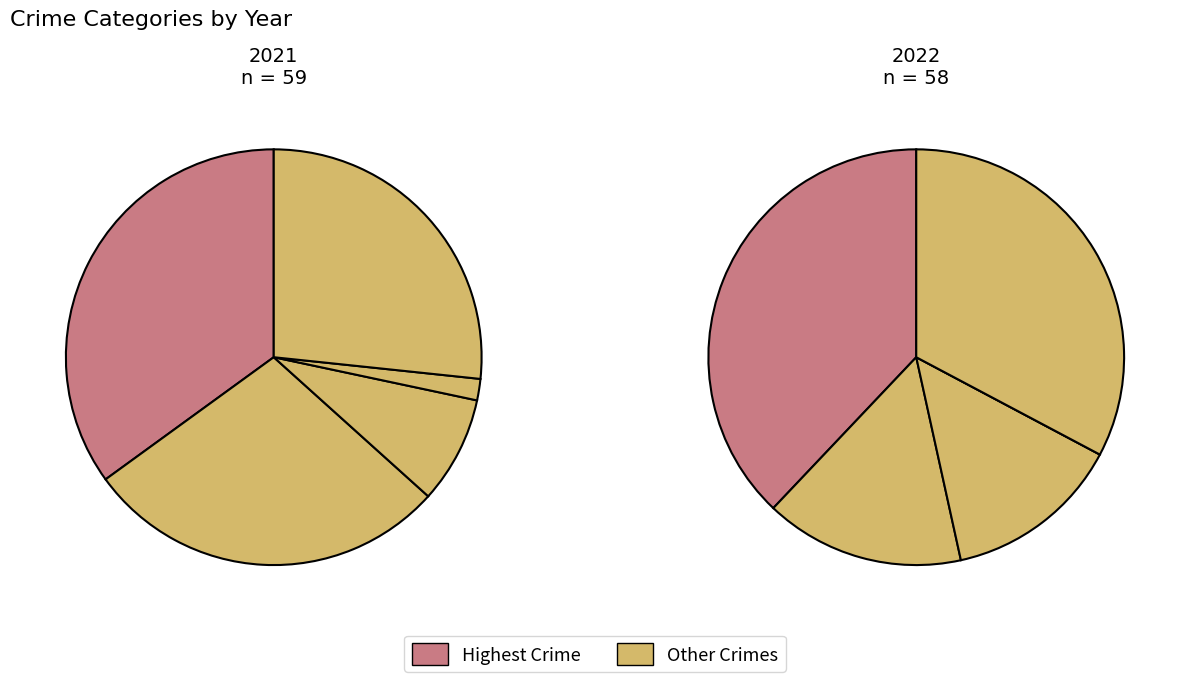

How many slices are in this pie chart?

5